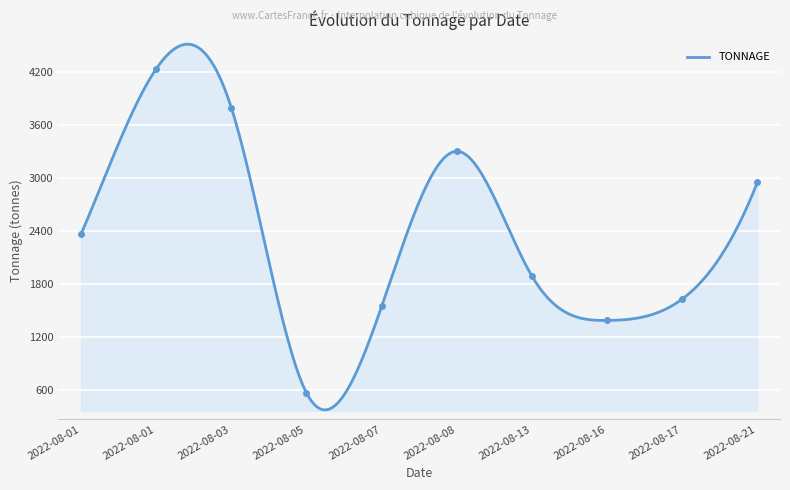

What is the minimum value for TONNAGE?

372.3